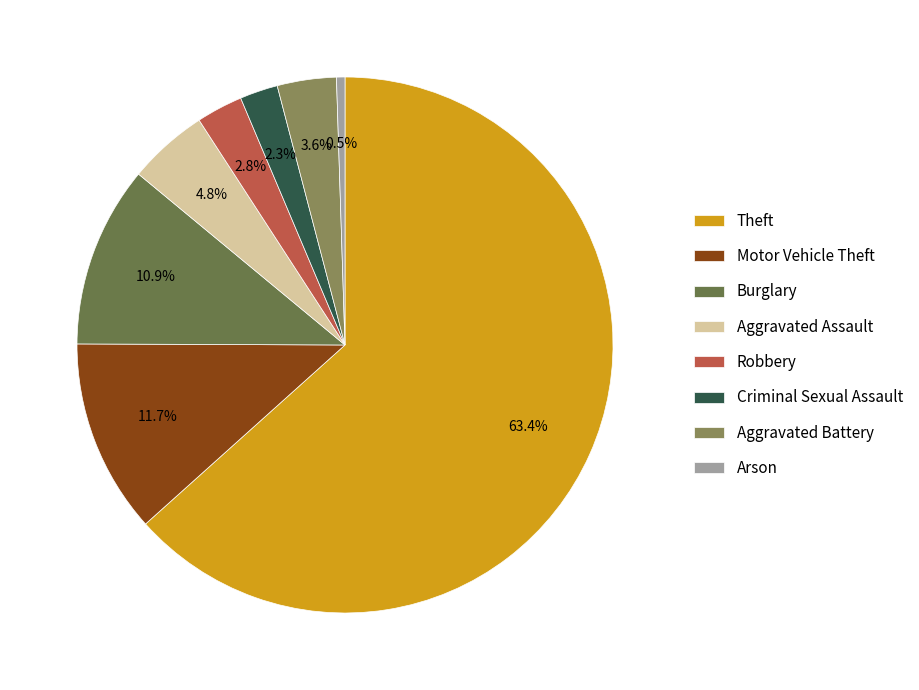

To the nearest percent, what percentage of the pie is Motor Vehicle Theft?

12%